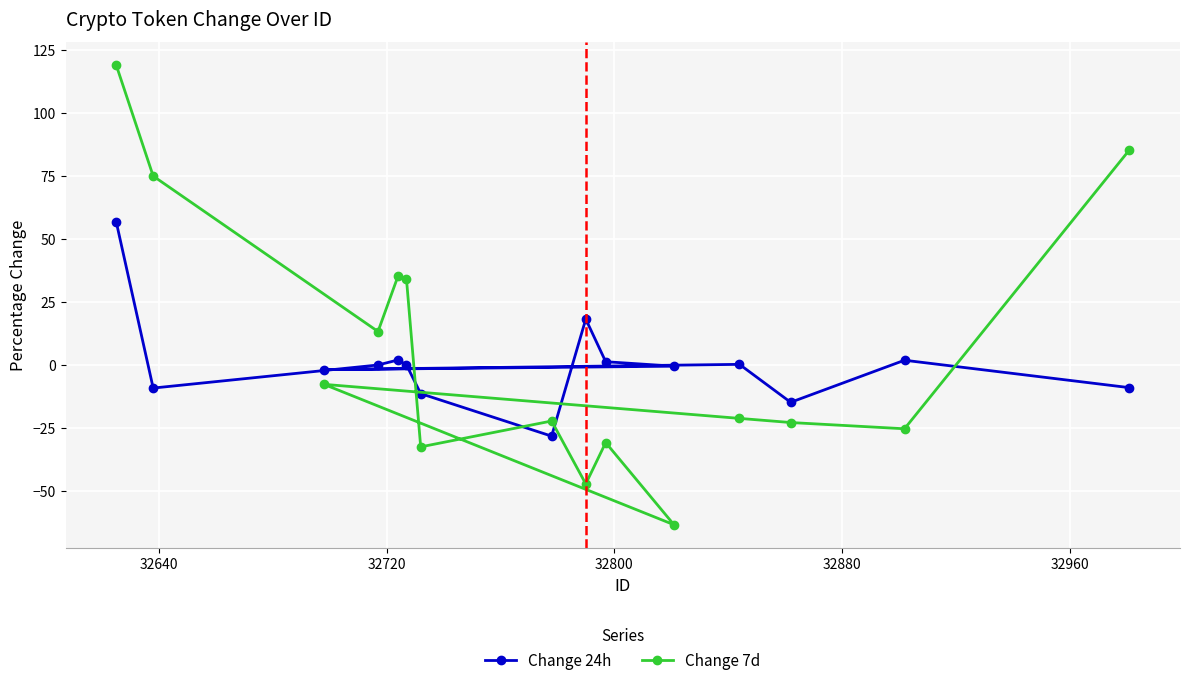

What are all the series names shown in the legend?

Change 24h, Change 7d